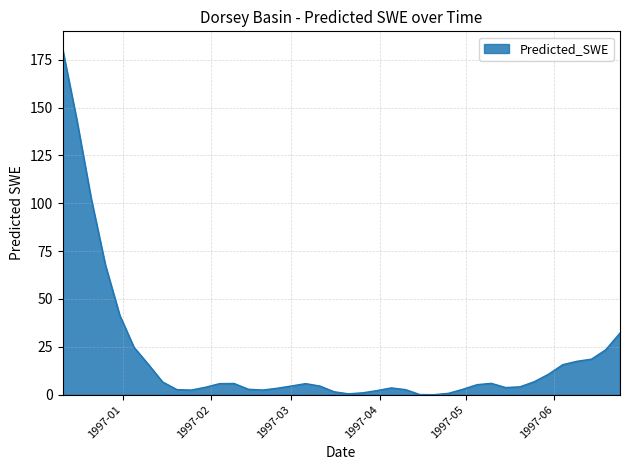

What is the maximum value shown in the chart?

180.8